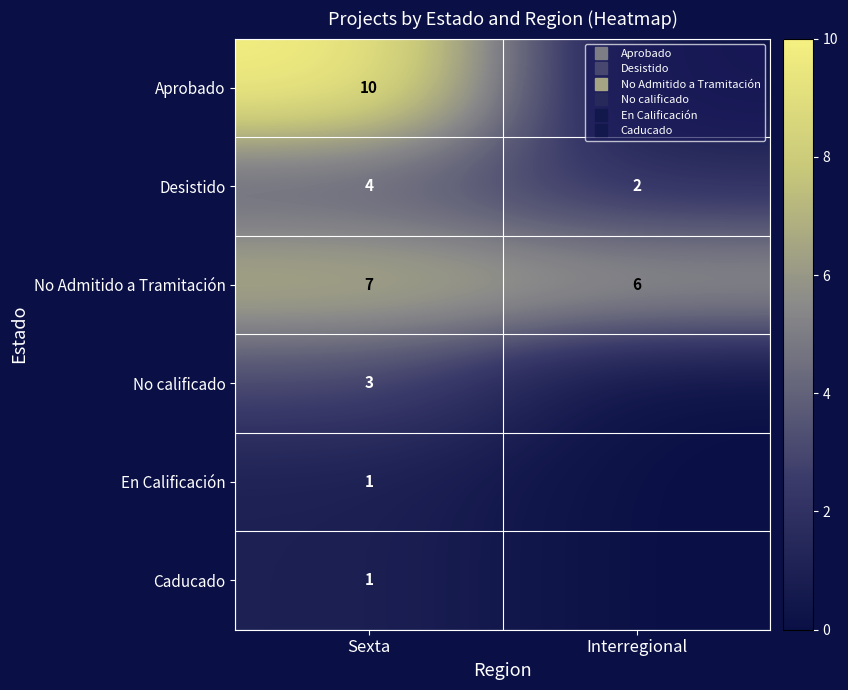

At Interregional, list the series in order from smallest to largest.

Aprobado, No calificado, En Calificación, Caducado, Desistido, No Admitido a Tramitación